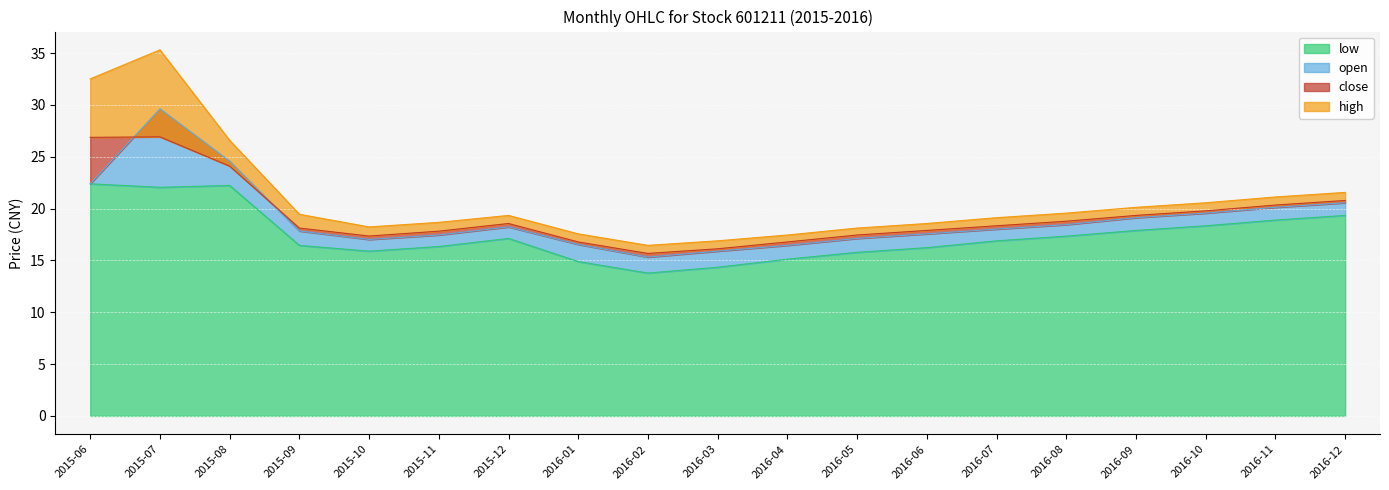

At which label does high reach its minimum?

2016-02